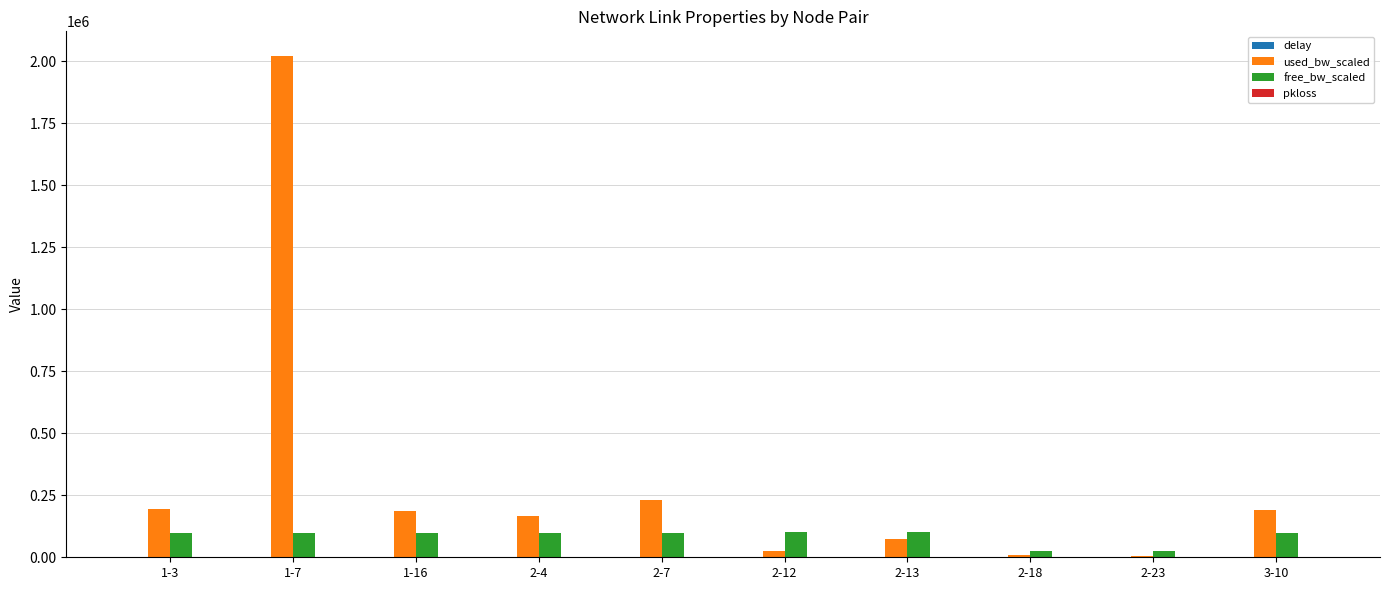

The free_bw_scaled series shows 97979.0 at 1-7. True or false?

True